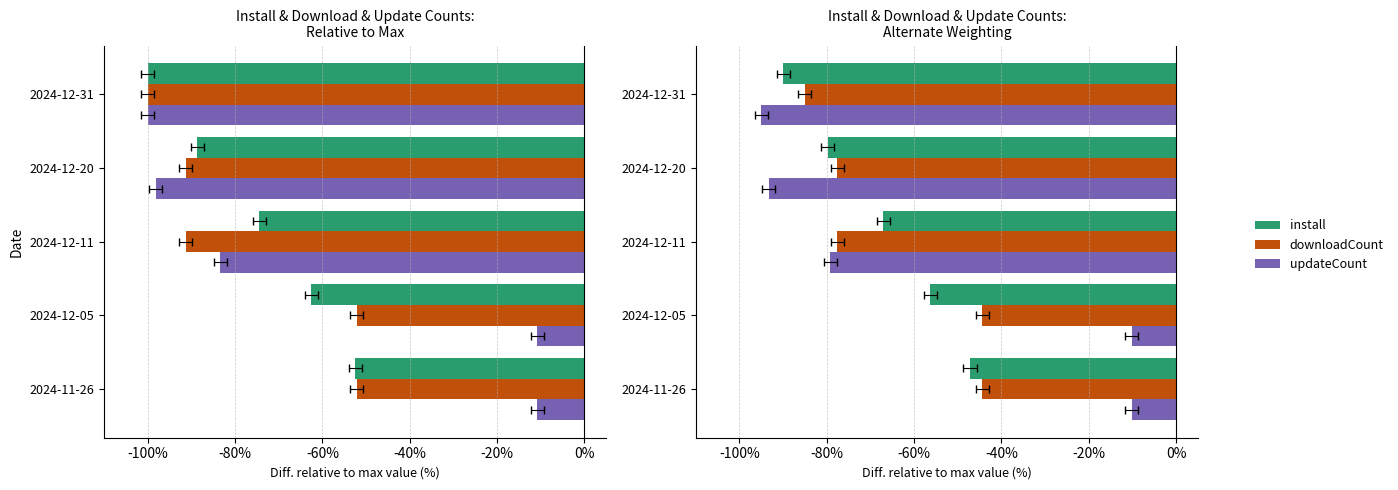

List the series in order of their overall mean, lowest first.

install, downloadCount, updateCount